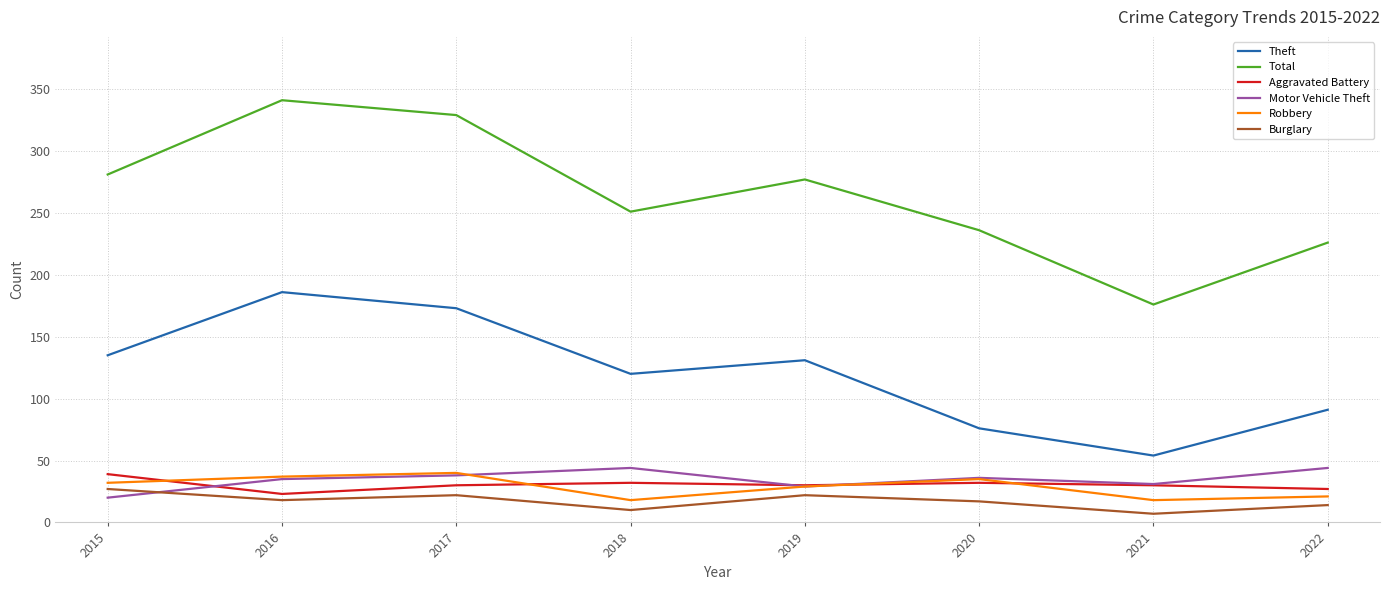

Is it true that Theft equals 54 at 2021?

True